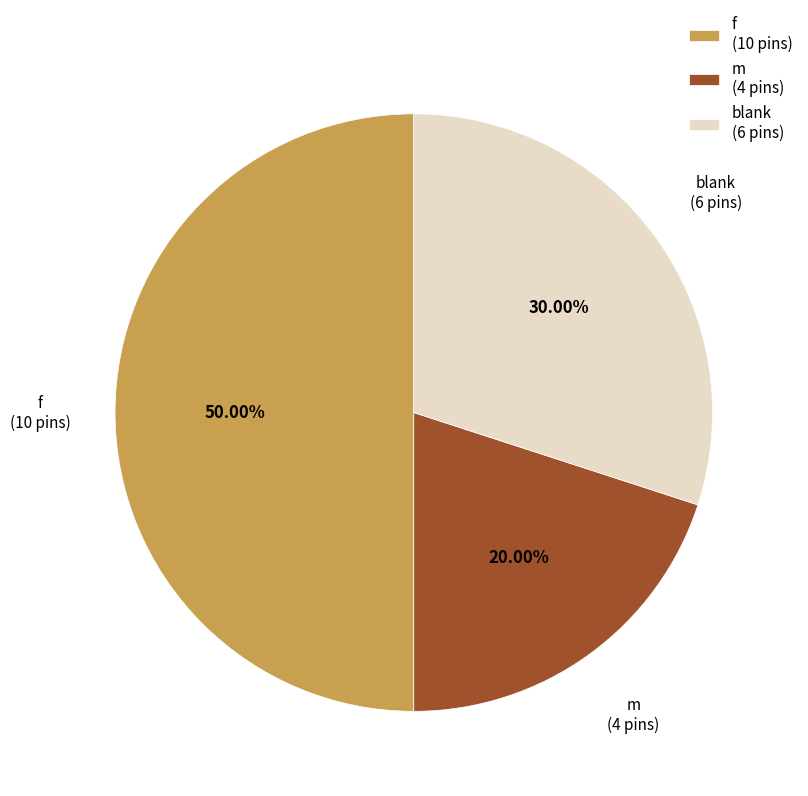

To the nearest percent, what is the difference between the largest and smallest slice percentages?

30%